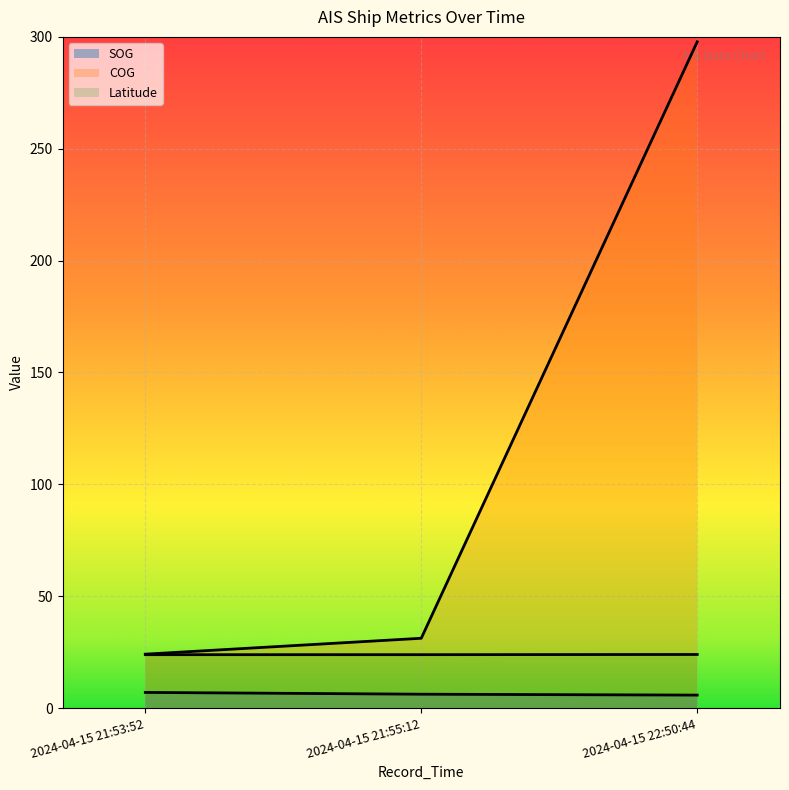

What is the value of the SOG point at the 2nd from the left?

6.2